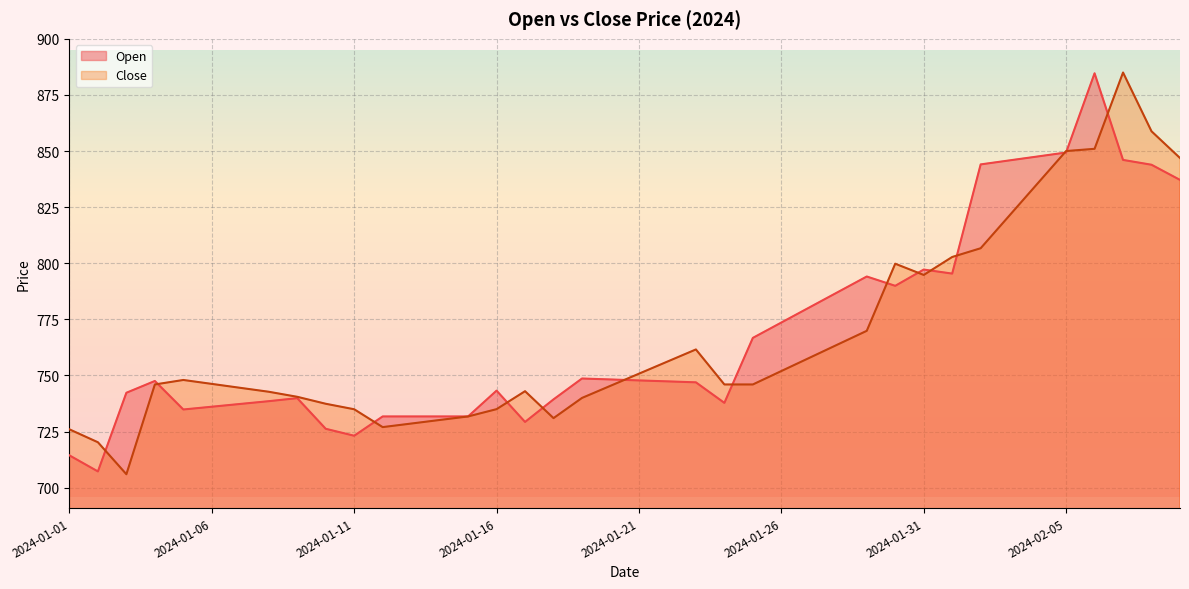

At how many categories does at least one series exceed 786?

13